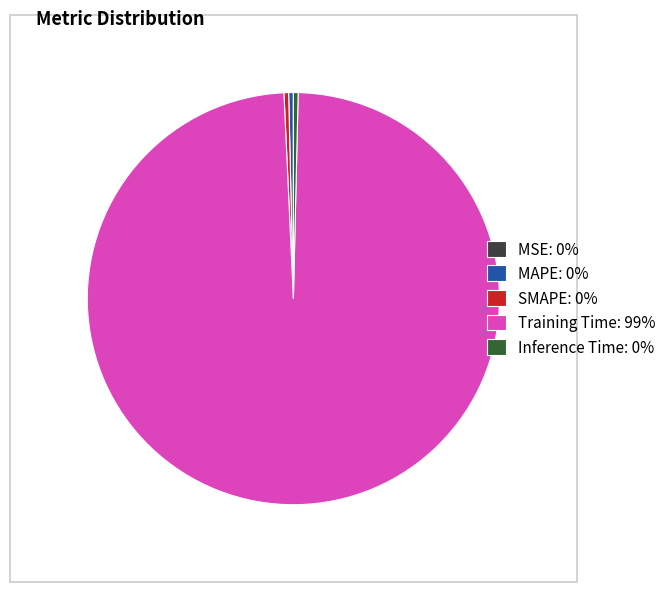

The Inference Time: 0% slice represents 8% of the pie. True or false?

False